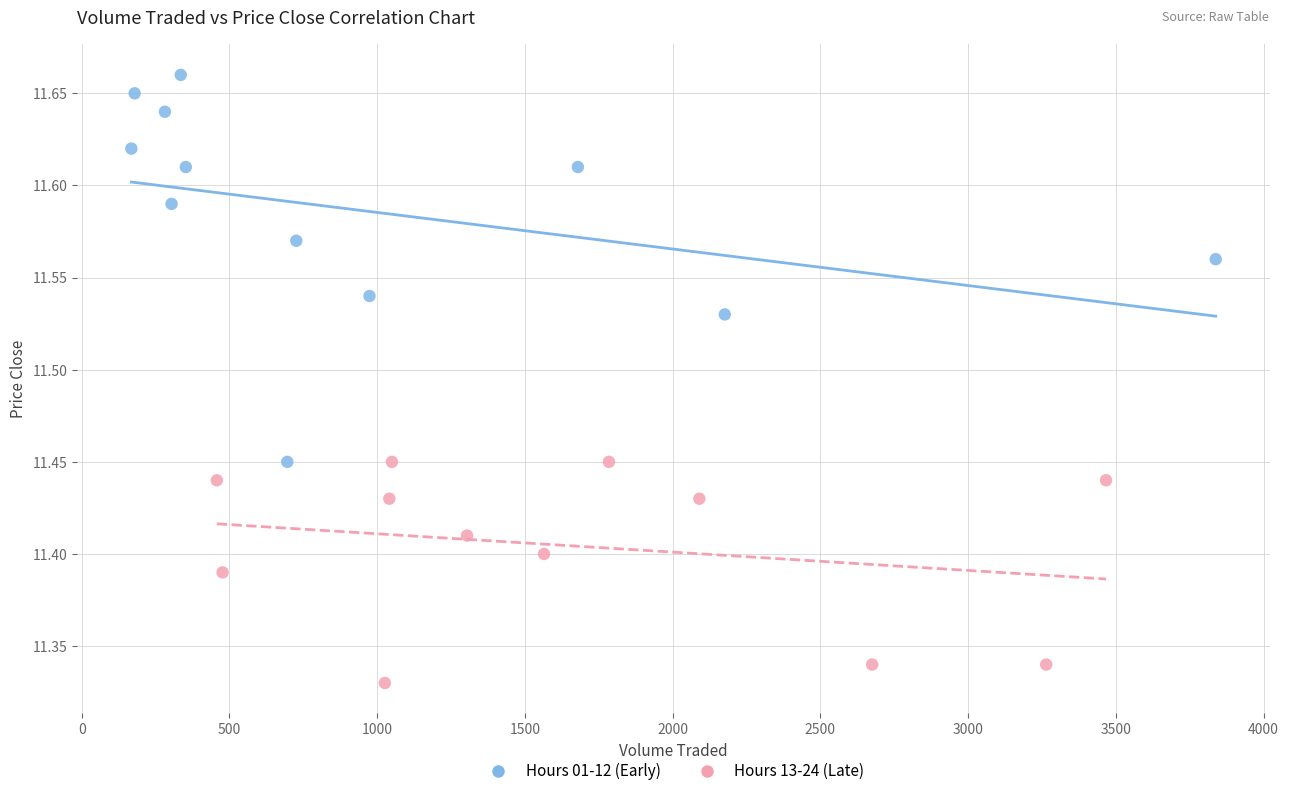

Which series has the largest Y range (max minus min)?

Hours 01-12 (Early)